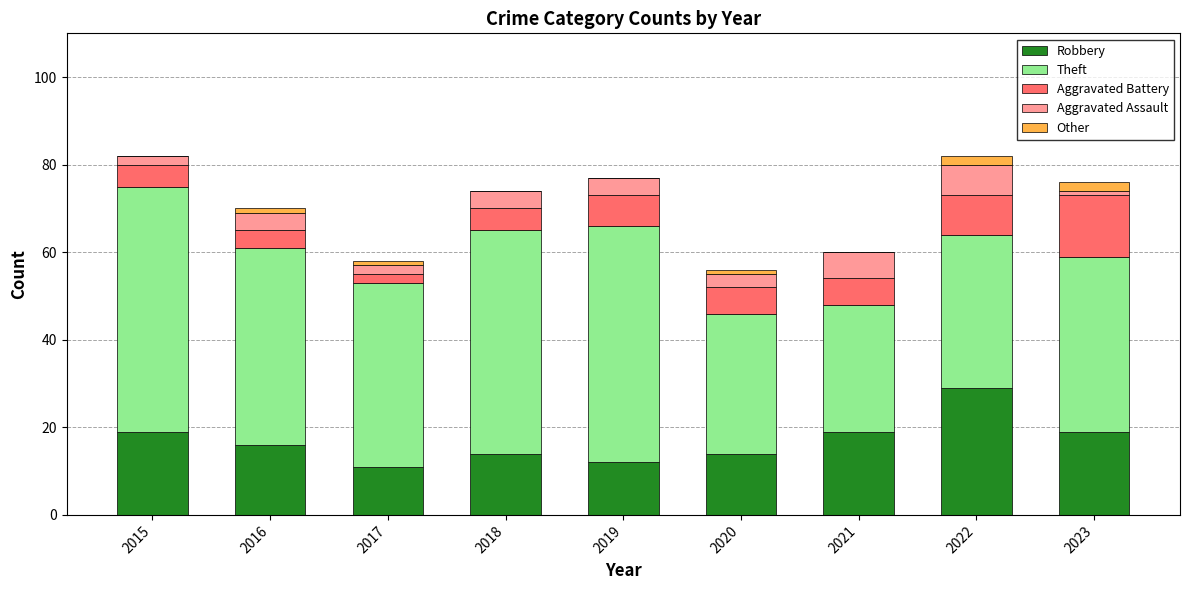

The value of Robbery at 2018 is 14. True or false?

True